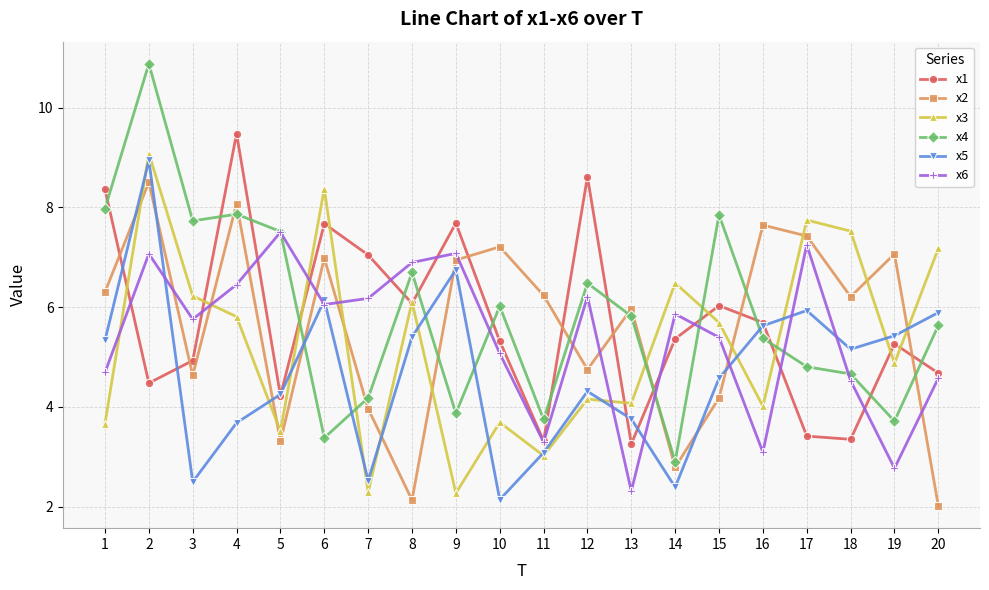

What is the highest value of the x1 series?

9.5